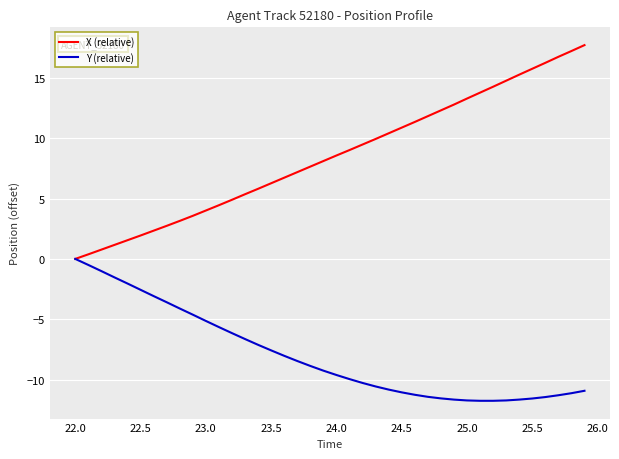

Which series has the largest total across all categories?

X (relative)